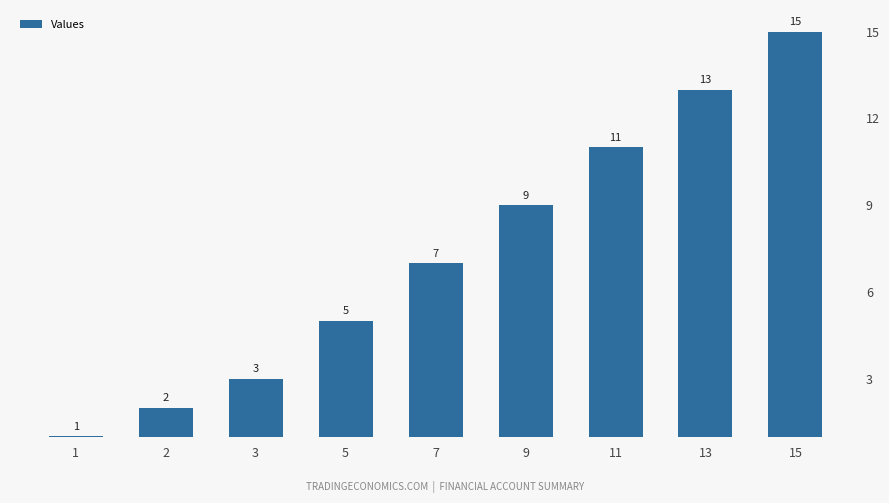

The value at 5 is 3. True or false?

False